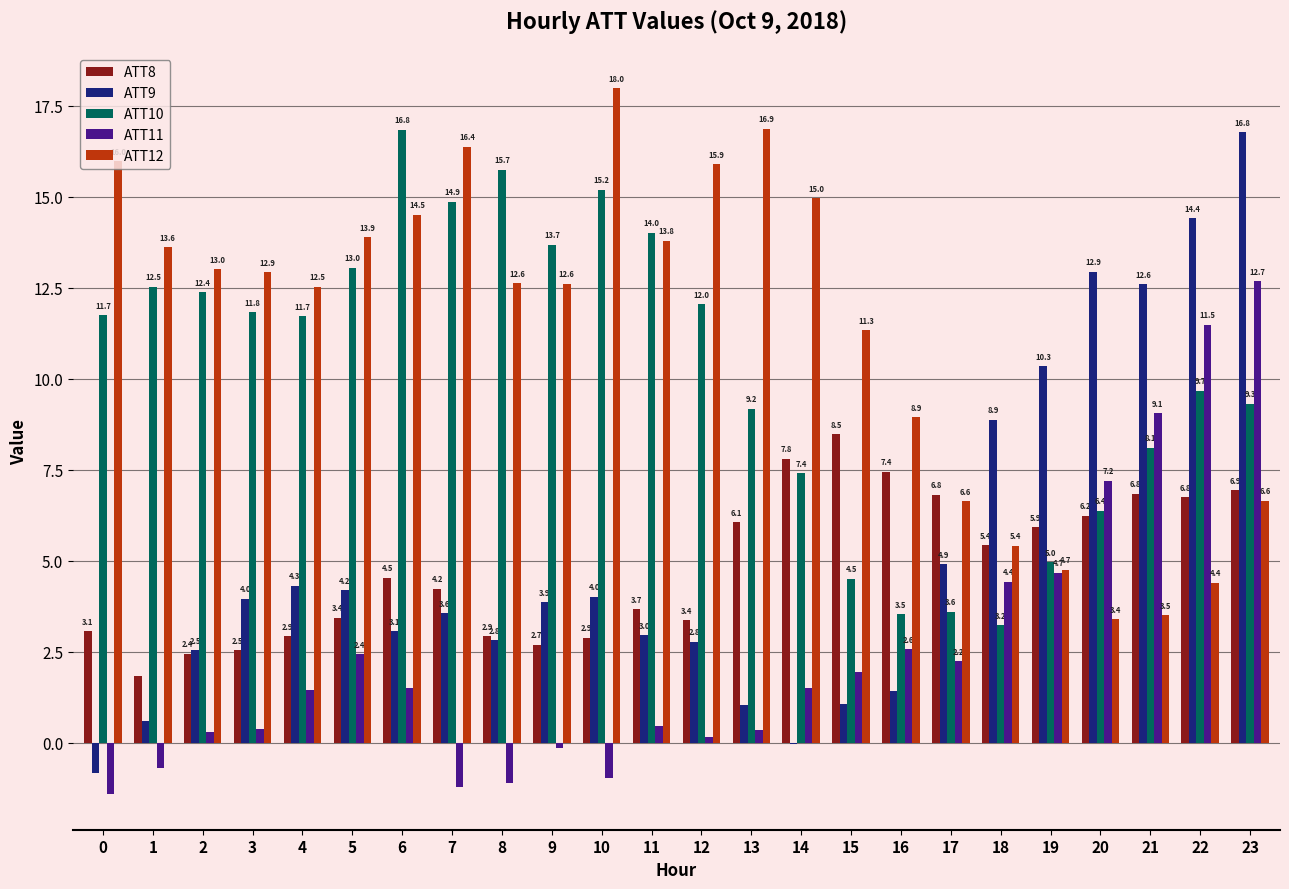

What is the difference between the ATT9 values at 23 and 6?

13.7